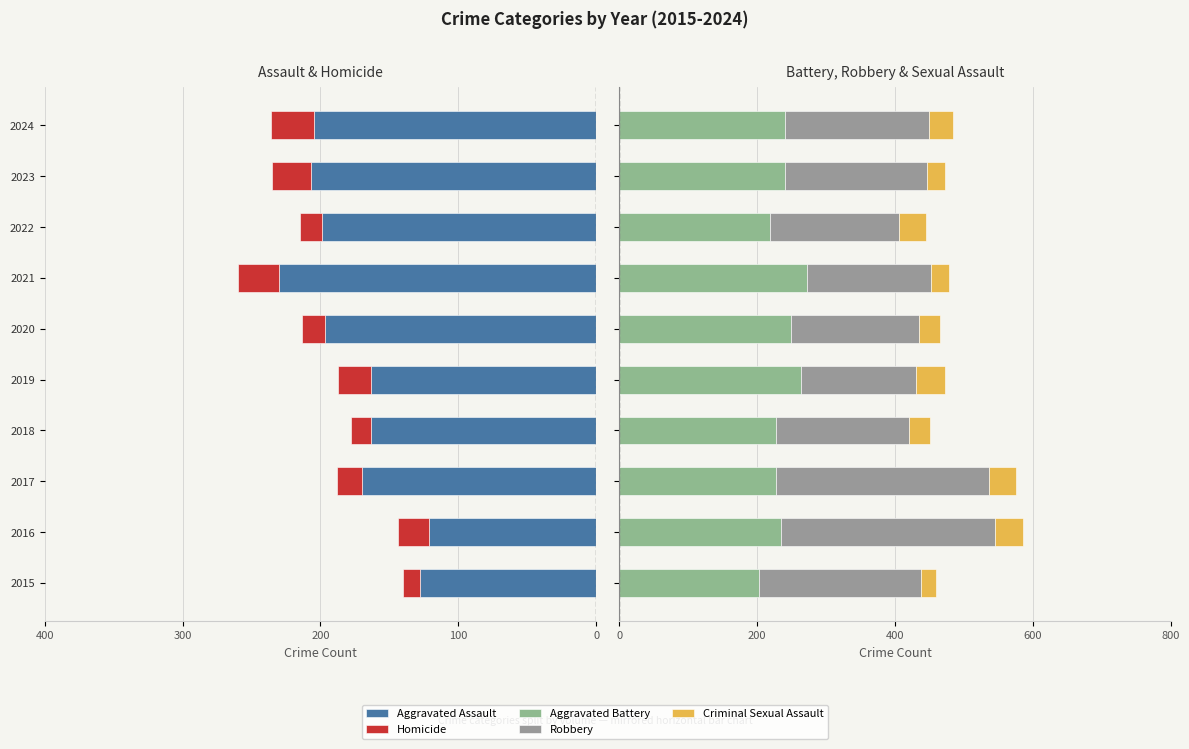

What is the total value across all series at 2017?

387